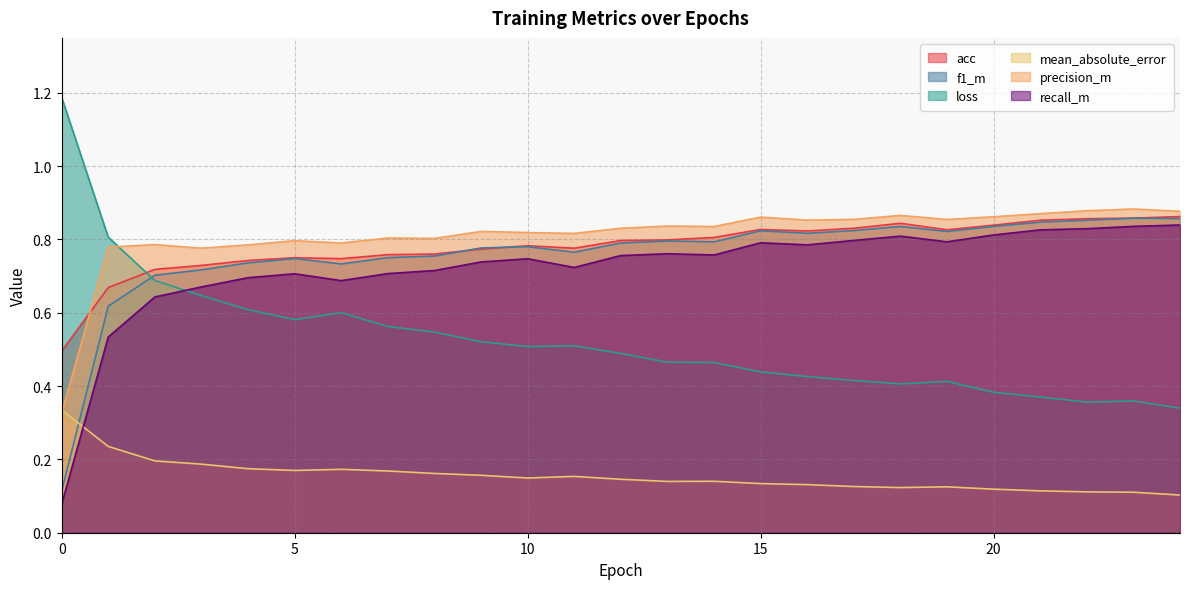

Which has a higher value, 10 or 8?

10